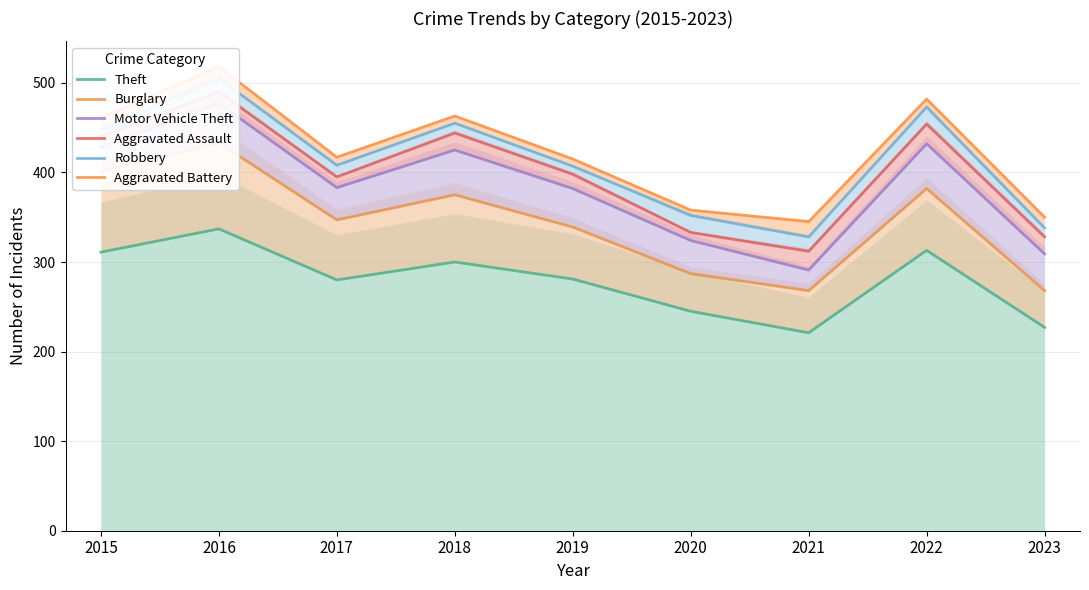

What are all the series names shown in the legend?

Theft, Burglary, Motor Vehicle Theft, Aggravated Assault, Robbery, Aggravated Battery